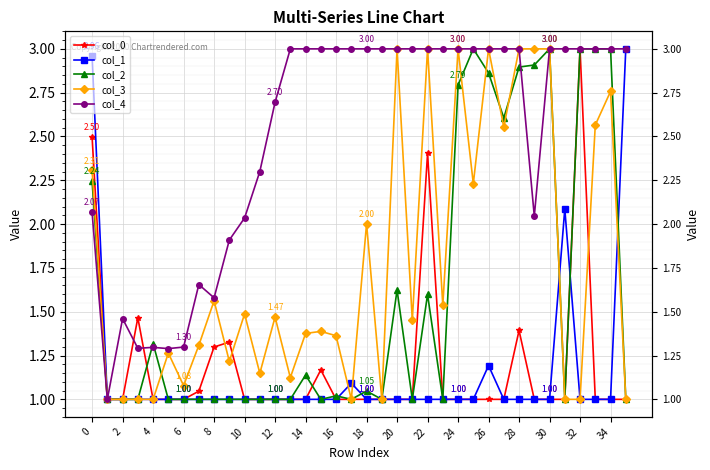

How many interior local peaks does the col_0 series have?

6